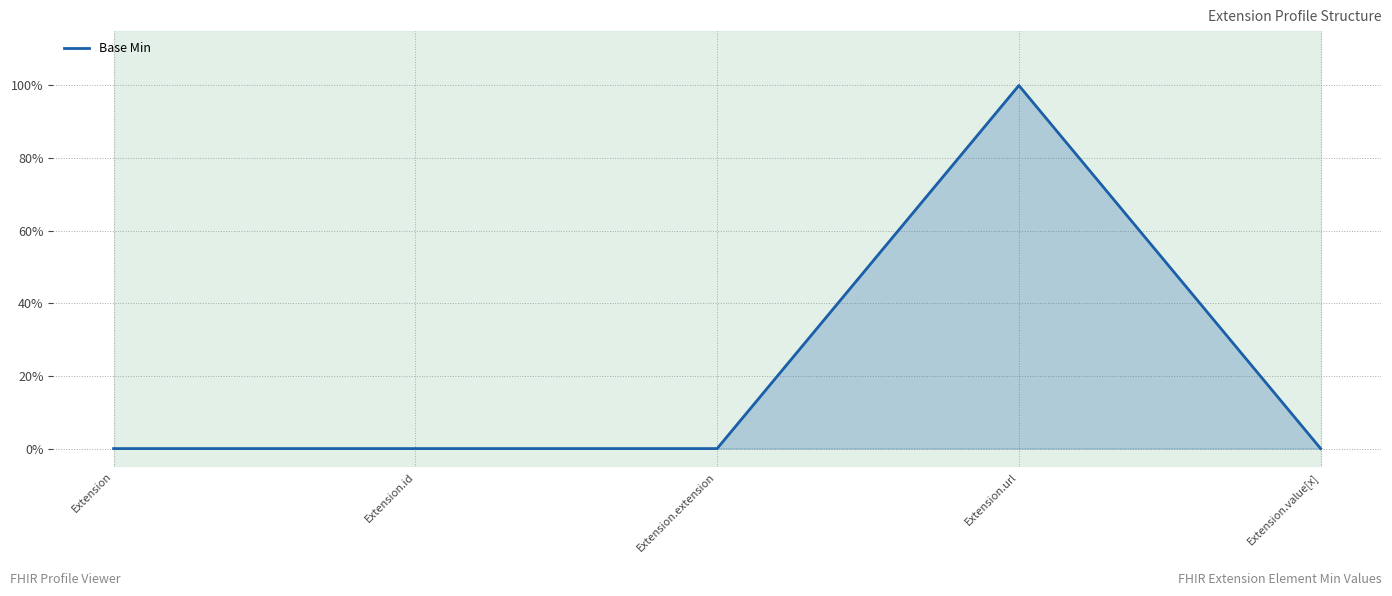

What is the value of the 4th point from the left?

1